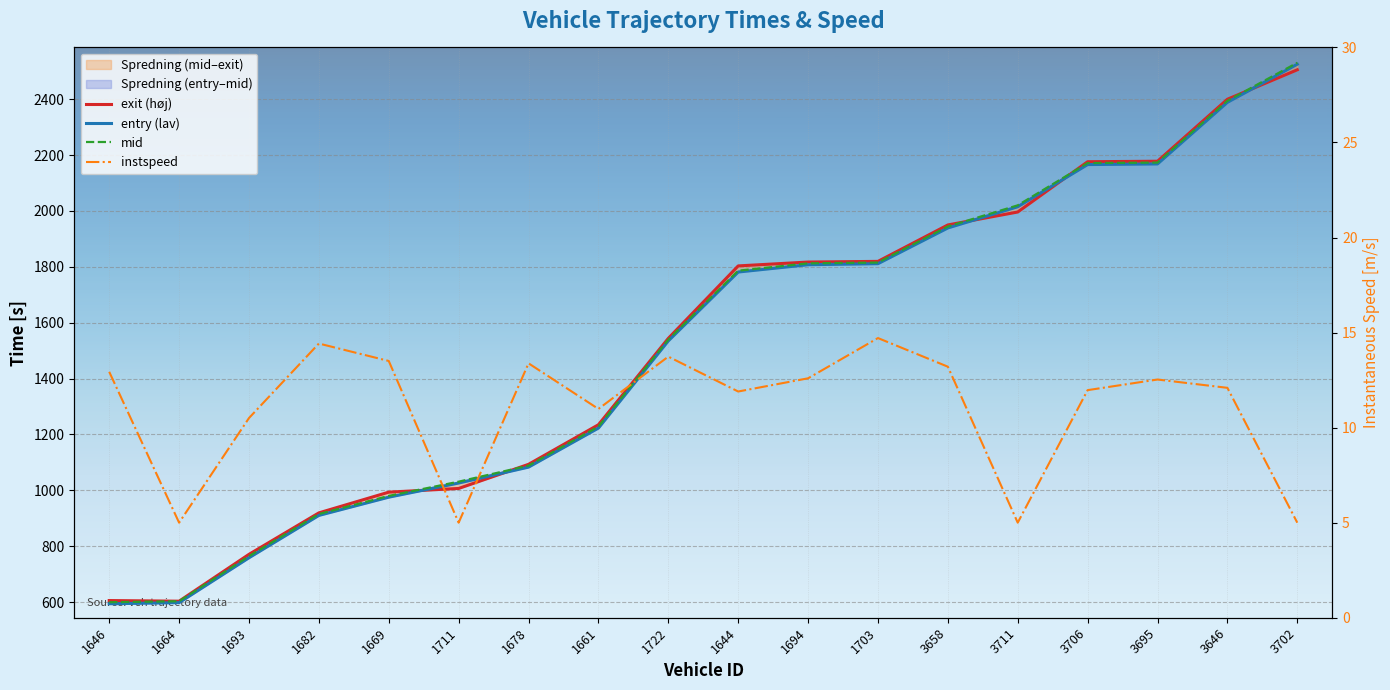

At which category does exit (høj) reach its first local valley?

1664